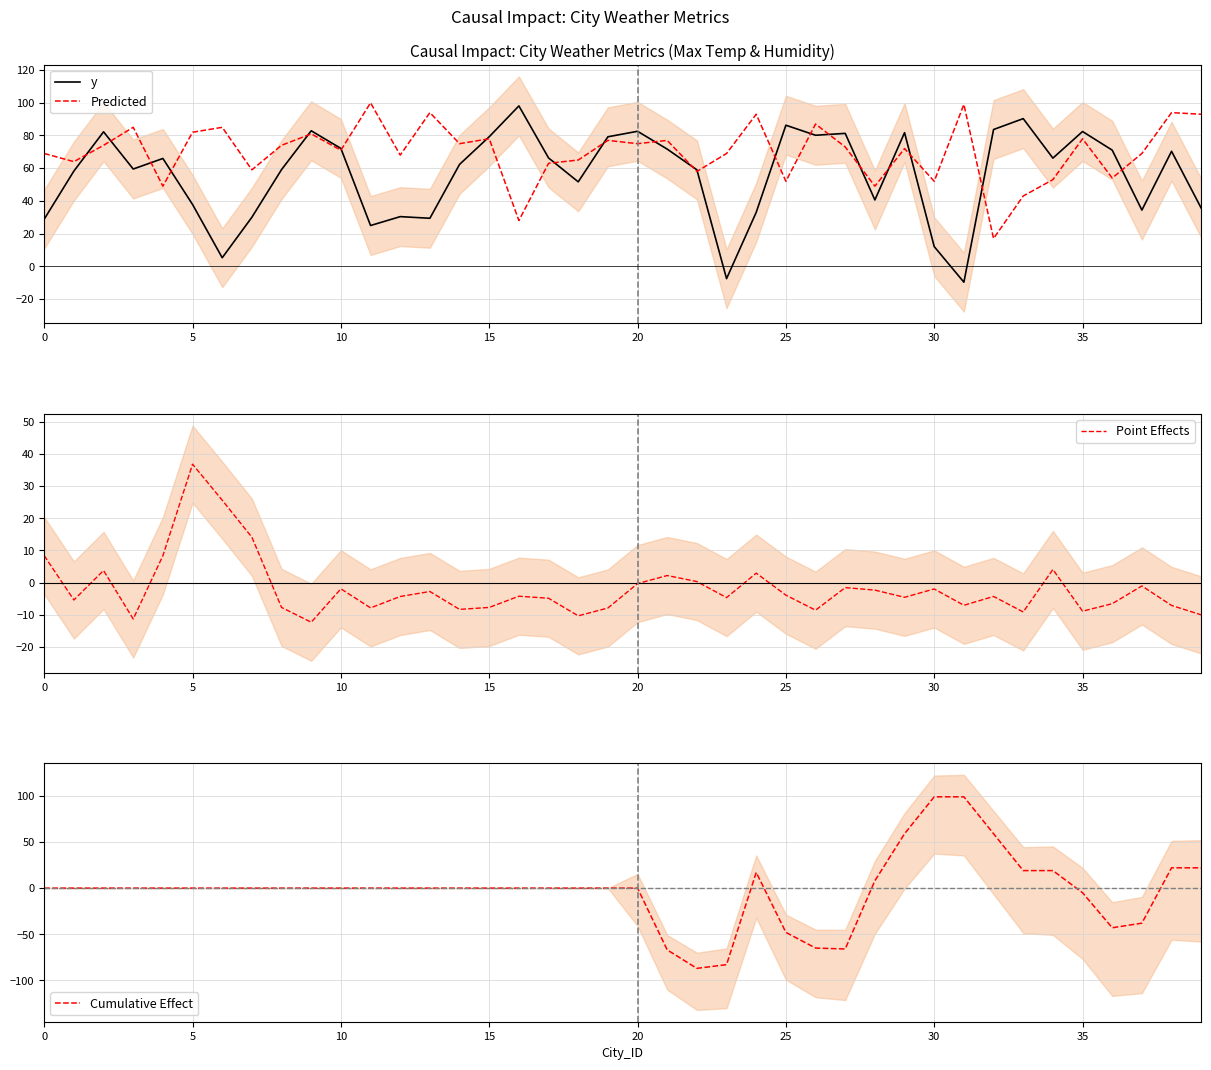

Is the value of Cumulative Effect at 19 greater than the value of Point Effects at 22?

No